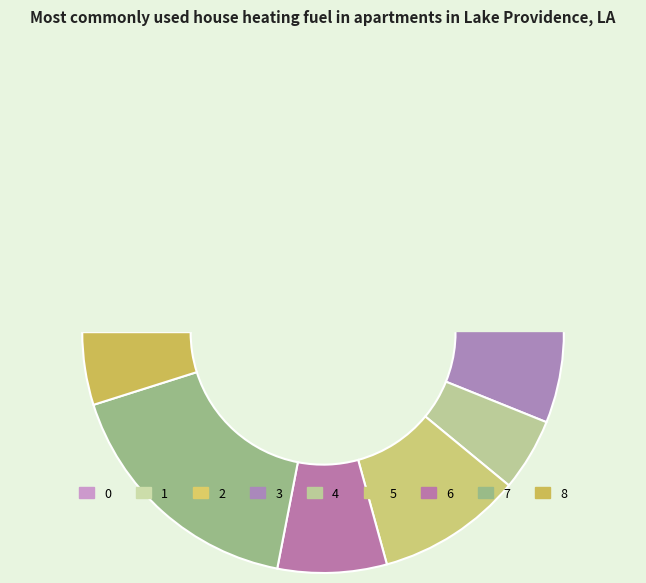

To the nearest percent, what is the average slice percentage?

11%